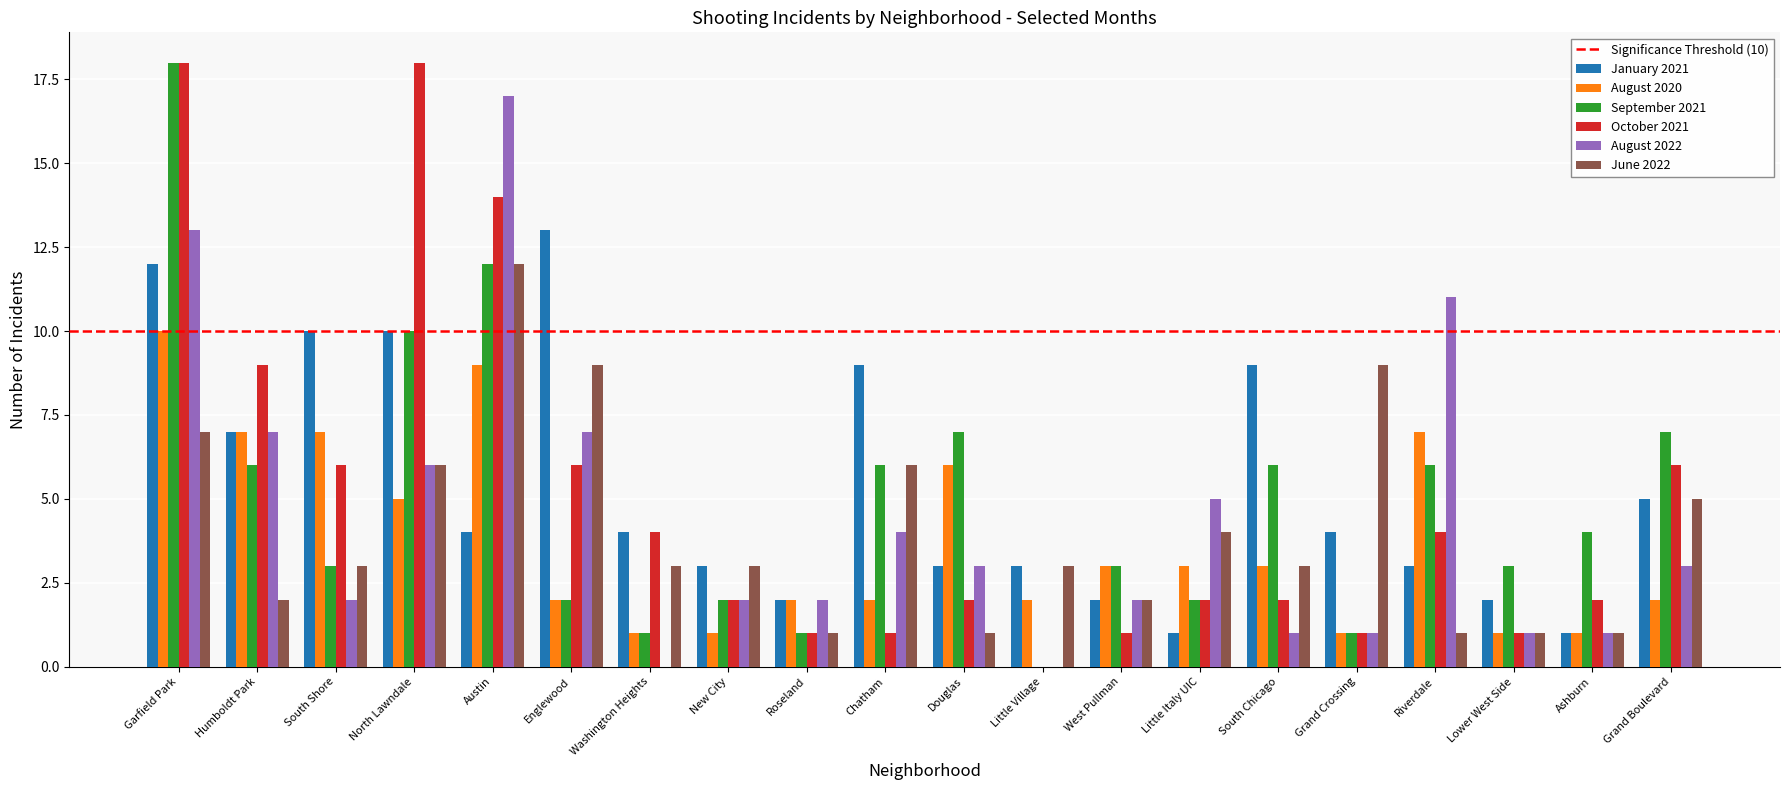

Reading right to left, what are all the values shown in this chart?

January 2021: 5	1	2	3	4	9	1	2	3	3	9	2	3	4	13	4	10	10	7	12
August 2020: 2	1	1	7	1	3	3	3	2	6	2	2	1	1	2	9	5	7	7	10
September 2021: 7	4	3	6	1	6	2	3	0	7	6	1	2	1	2	12	10	3	6	18
October 2021: 6	2	1	4	1	2	2	1	0	2	1	1	2	4	6	14	18	6	9	18
August 2022: 3	1	1	11	1	1	5	2	0	3	4	2	2	0	7	17	6	2	7	13
June 2022: 5	1	1	1	9	3	4	2	3	1	6	1	3	3	9	12	6	3	2	7